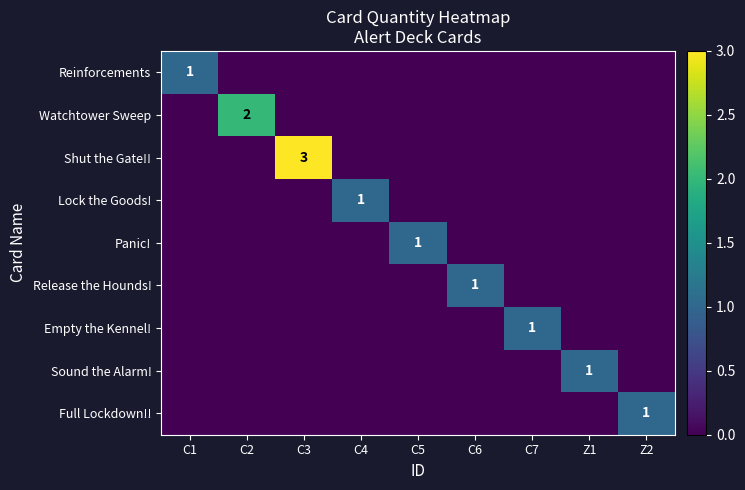

At how many categories does at least one series exceed 0?

9